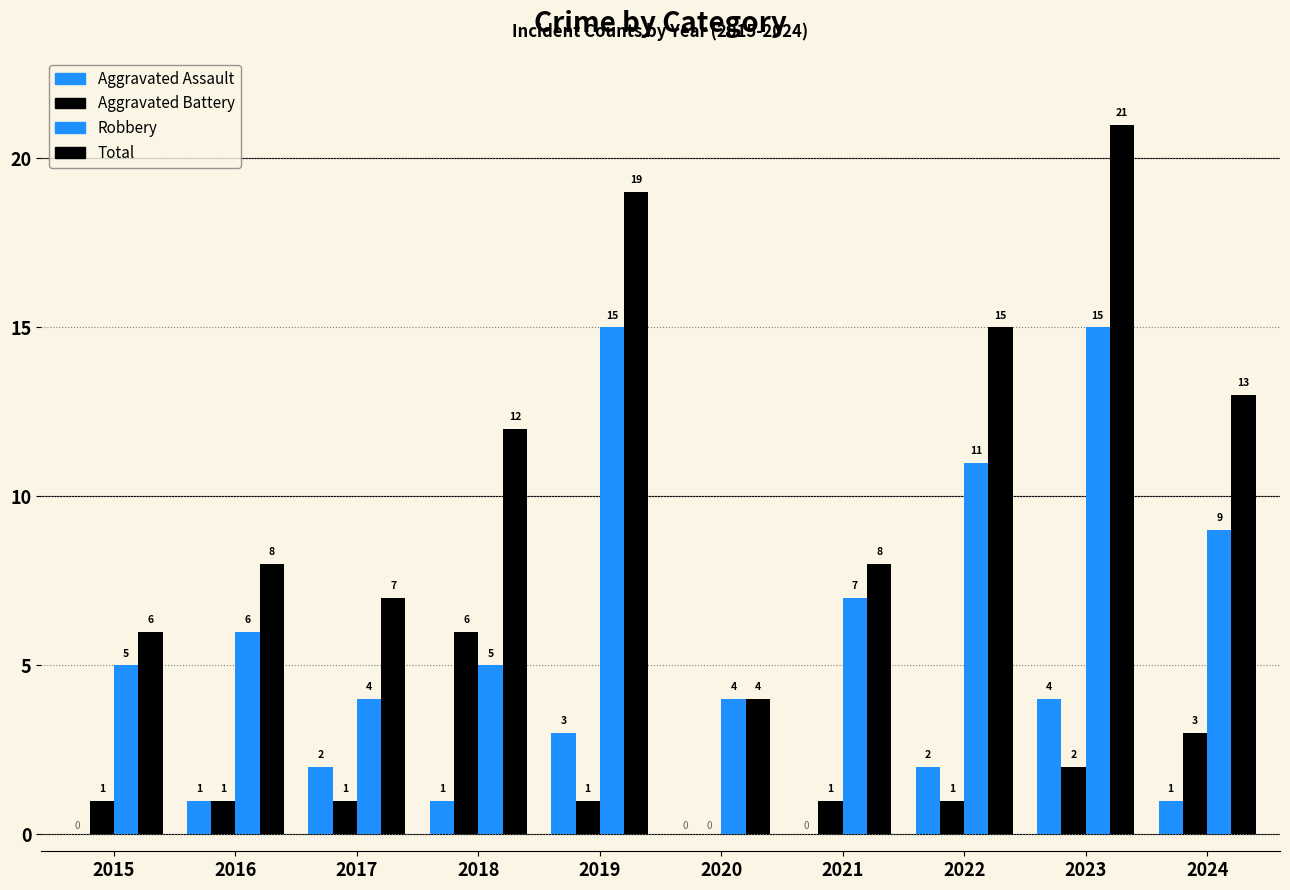

Are the bars grouped side by side (vs. stacked)?

Yes